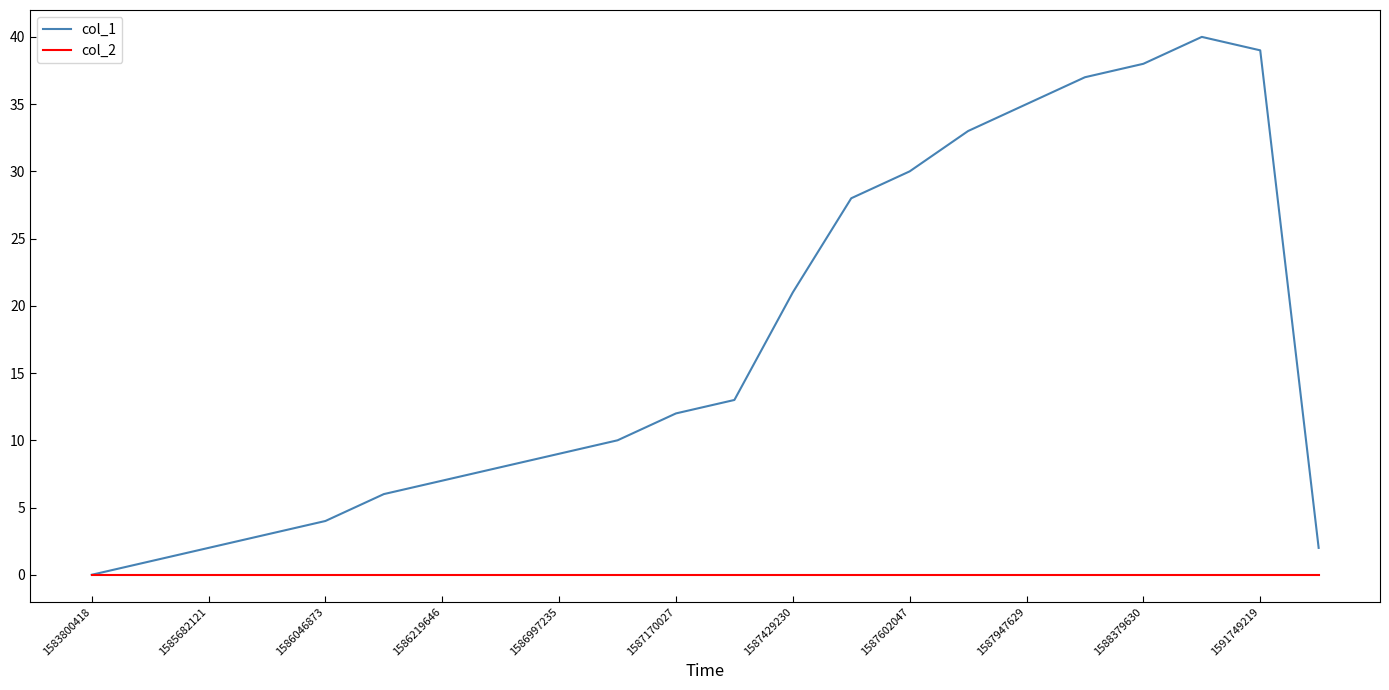

Which series has the largest range (max minus min)?

col_1